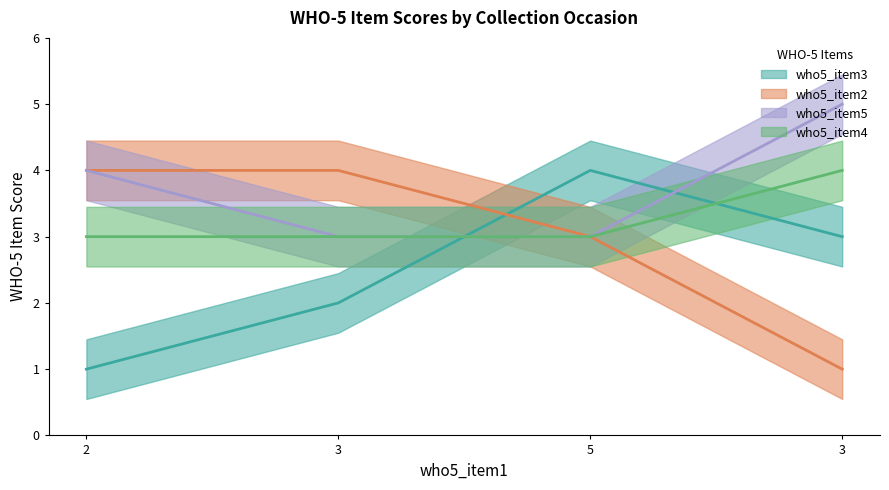

What is the label of the 1st point from the right?

3